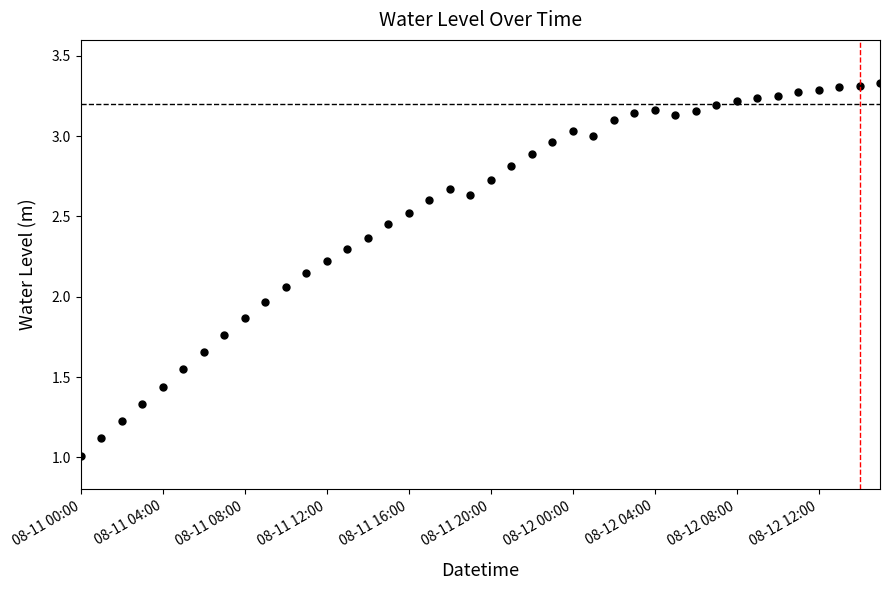

What is the value of the 21st point from the left?

2.7